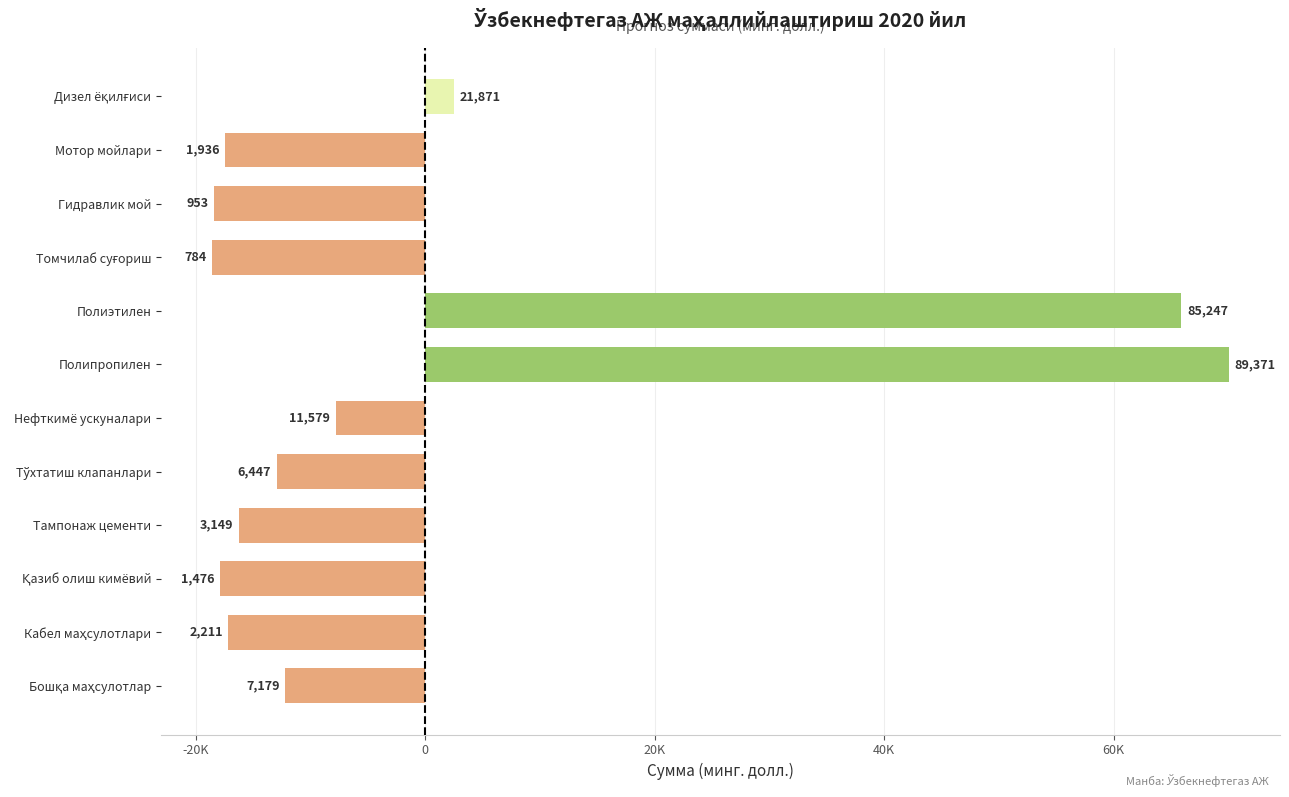

Are the bars horizontal?

Yes